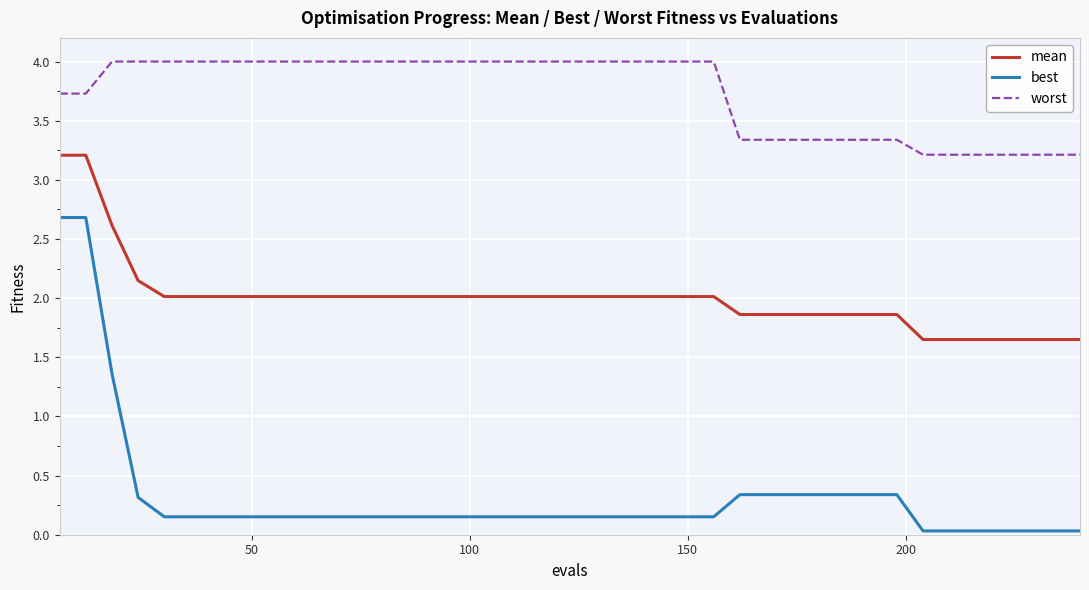

Rank the series by their maximum value, from lowest to highest.

best, mean, worst